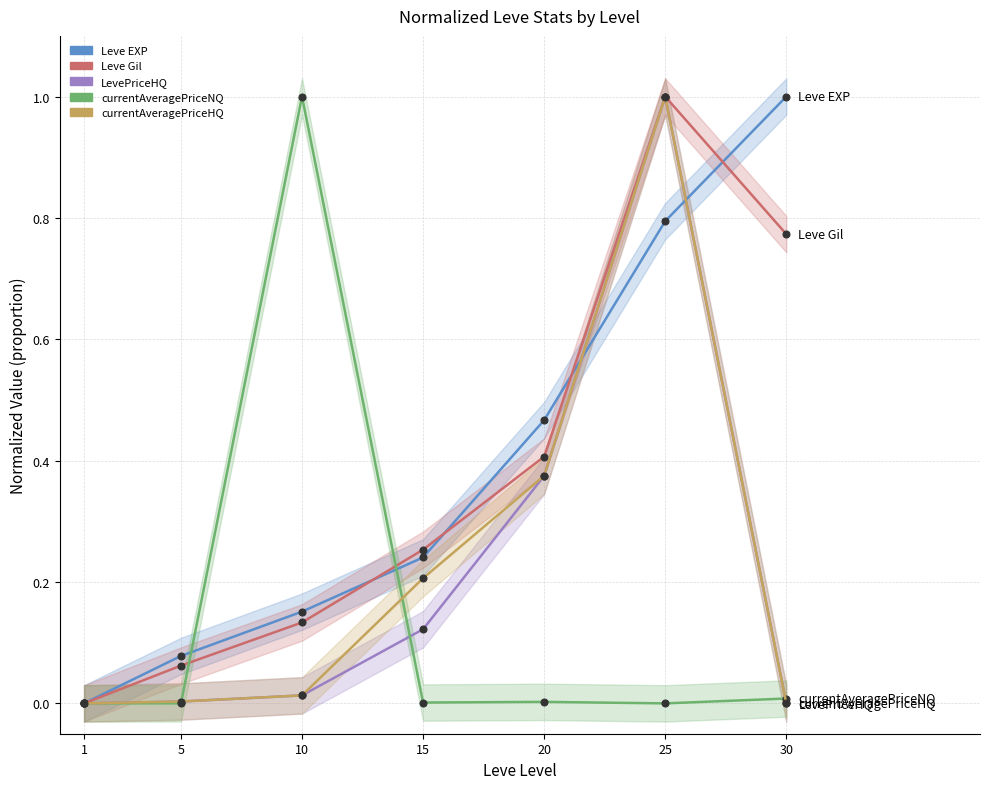

Which series has the largest range (max minus min)?

Leve EXP